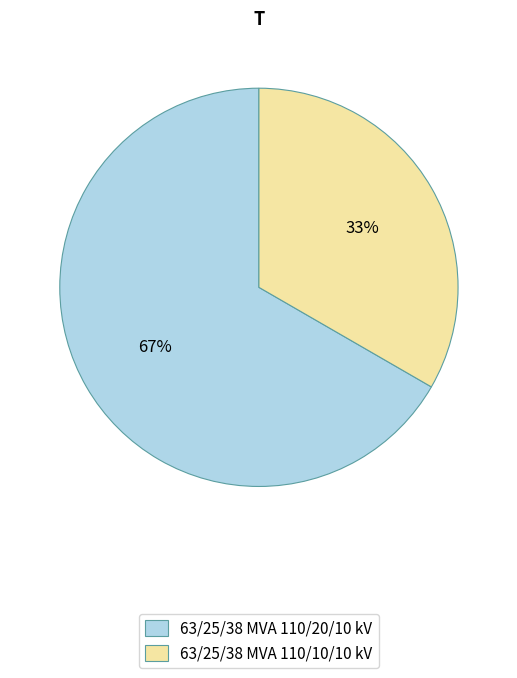

To the nearest percent, what is the combined percentage of 63/25/38 MVA 110/10/10 kV and 63/25/38 MVA 110/20/10 kV?

100%